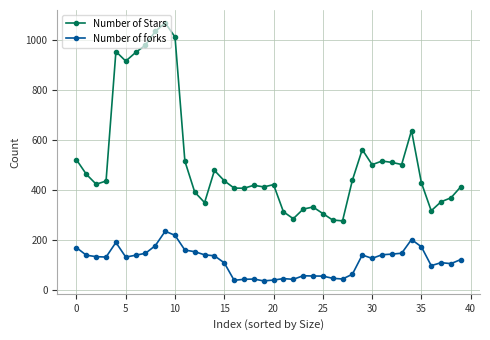

Does the chart display data point markers on the line(s)?

Yes